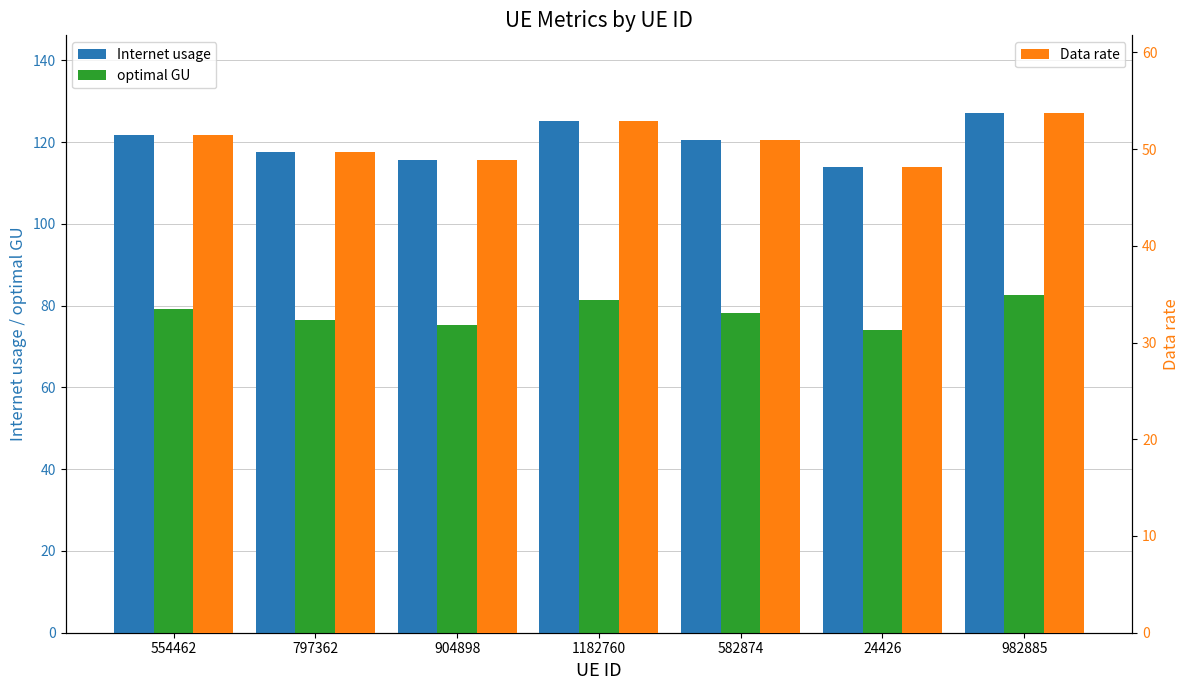

Where is optimal GU nearest to the value 78?

582874